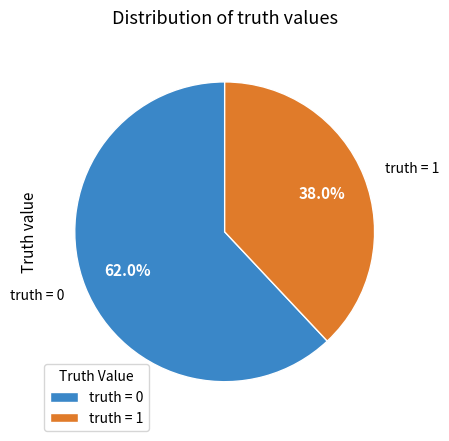

Count the number of slices in the pie.

2